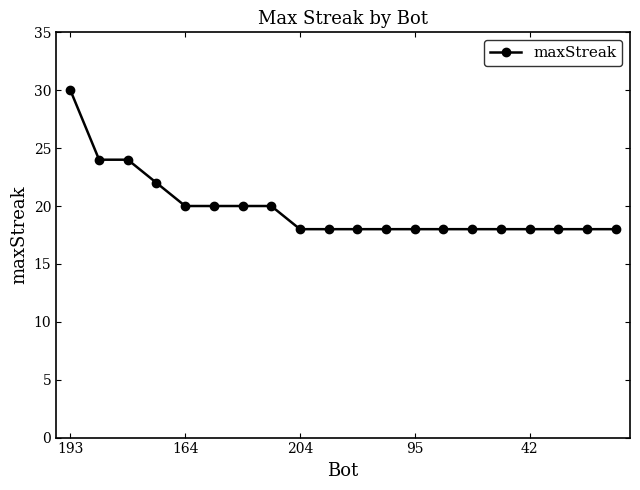

What is the smallest value displayed?

18